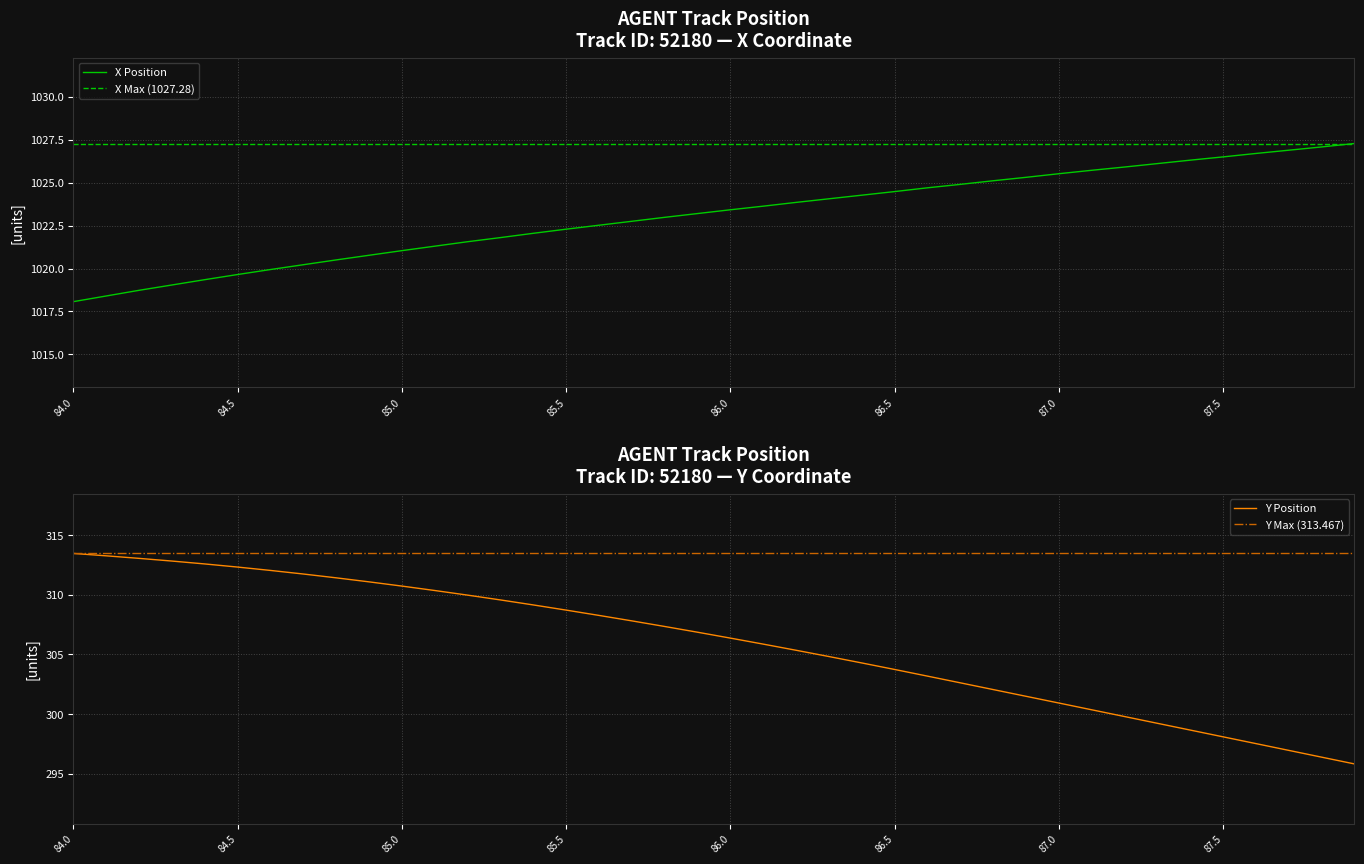

Which series has the largest total across all categories?

X